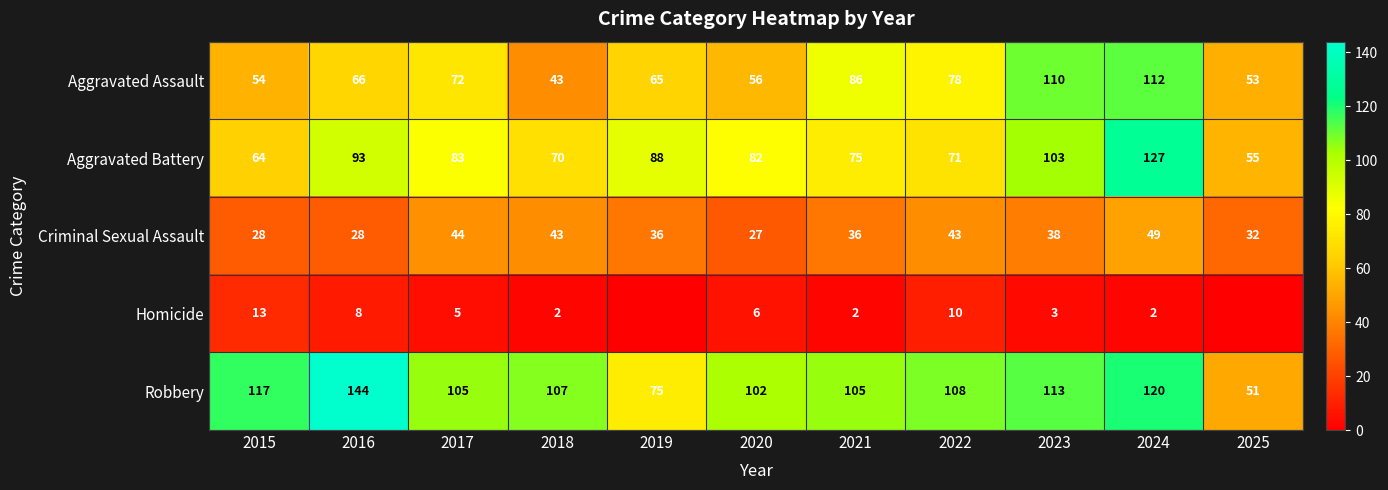

Which category has the highest value in the Aggravated Battery series?

2024